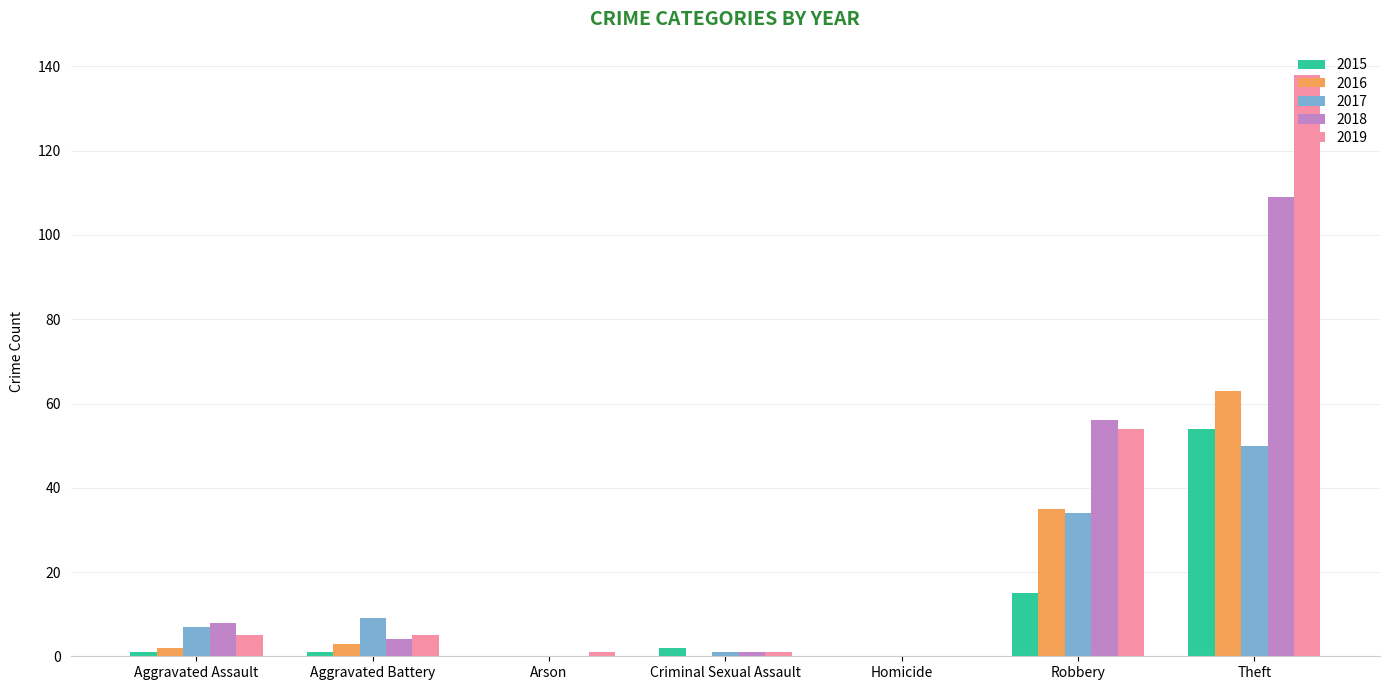

What is the average value of the 2017 series?

14